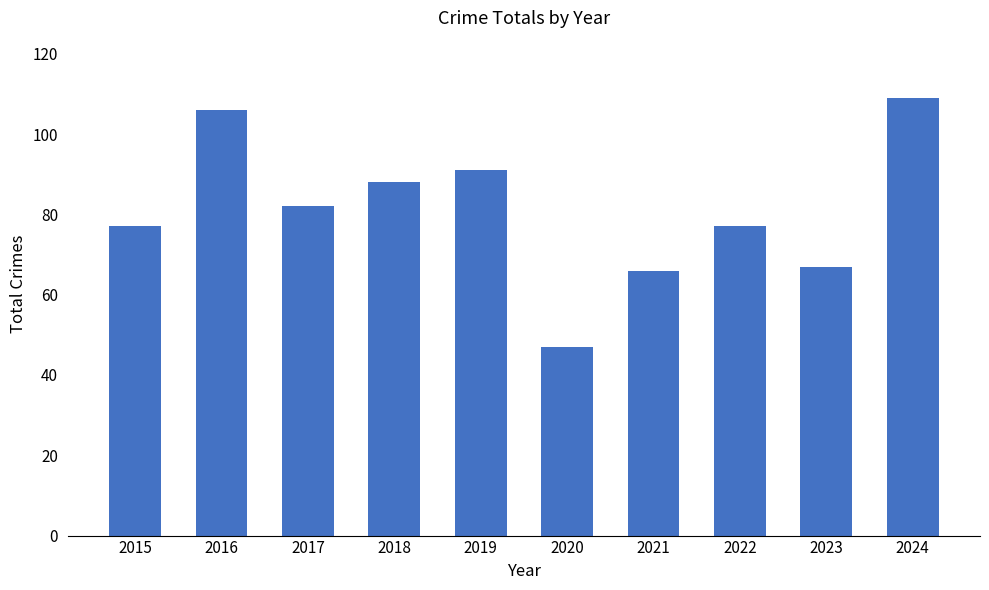

What value does the data have at 2021?

66